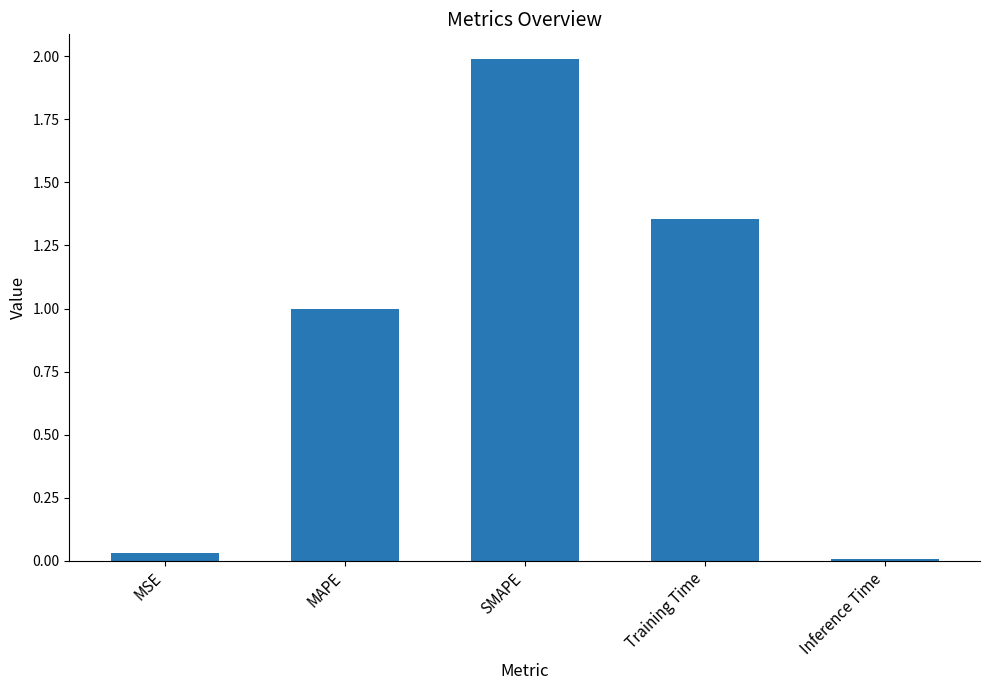

What is the change in value from SMAPE to Inference Time?

-2.0